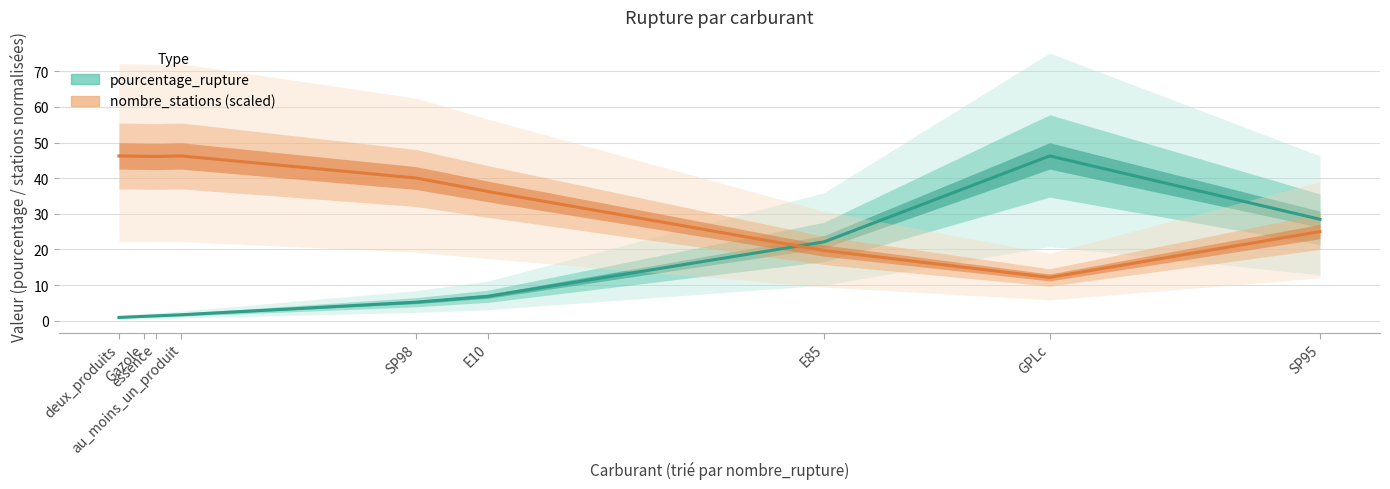

What is the spread (max minus min) of values at SP98?

34.9